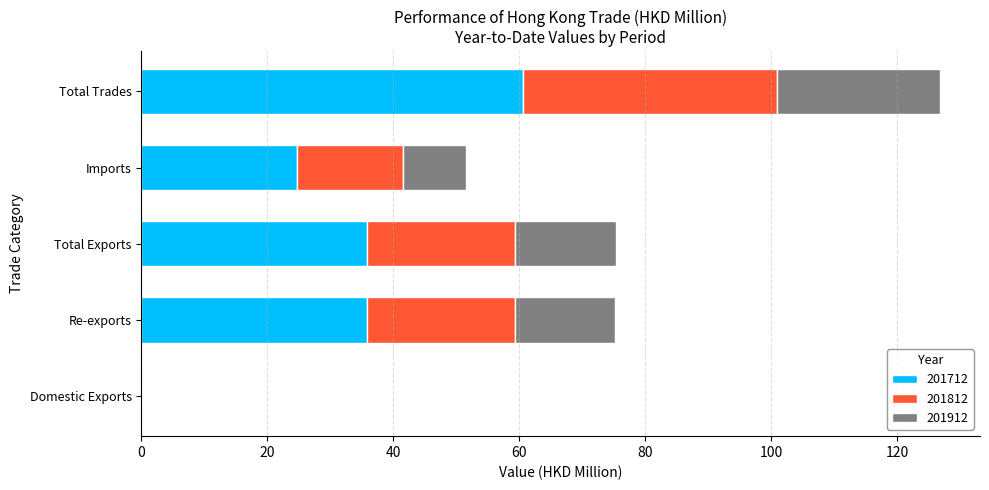

Which category has the highest value in the 201712 series?

Total Trades